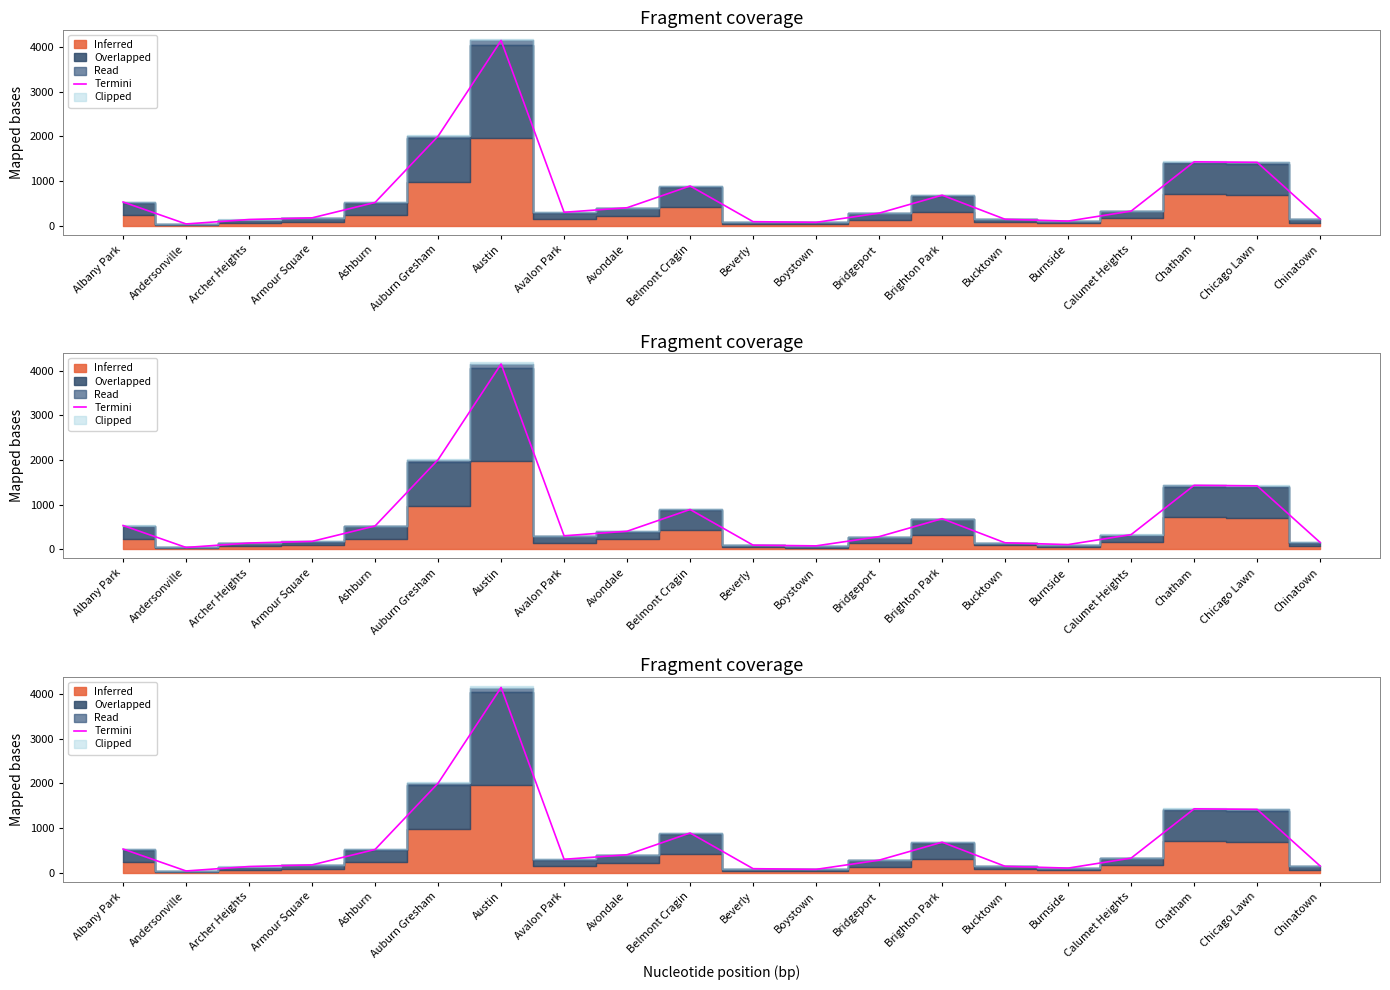

The chart shows a value of 73.7 at Boystown. True or false?

True